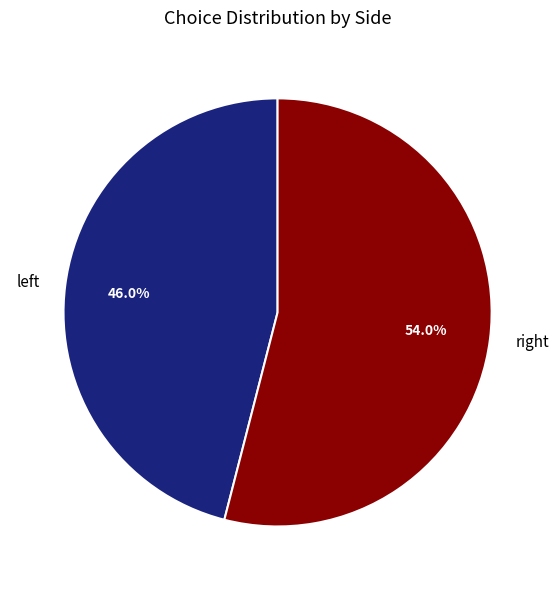

How many slices are in this pie chart?

2